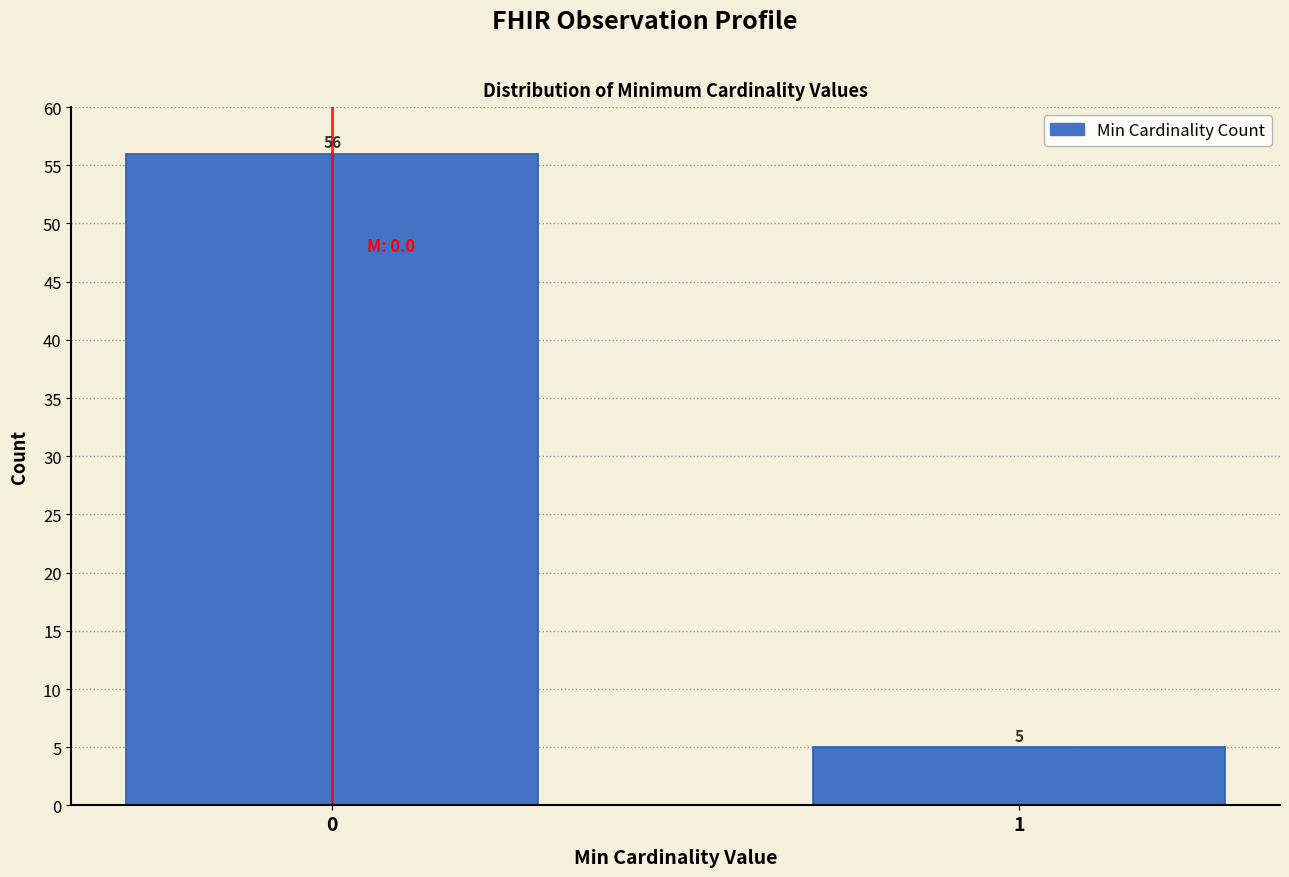

Reading left to right, extract all data points from this chart.

56	5